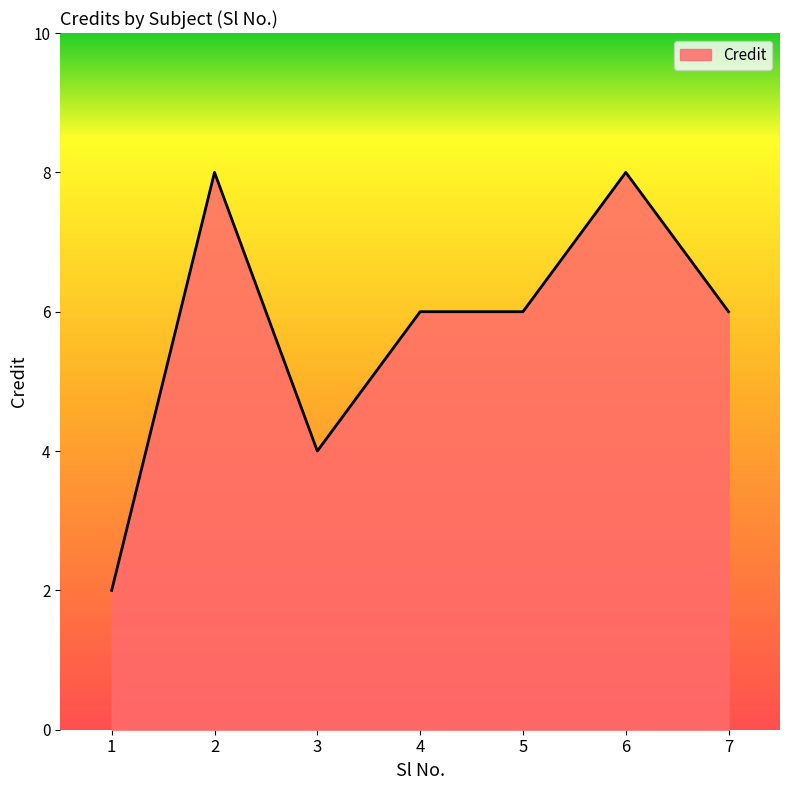

How many series are shown in this chart?

1